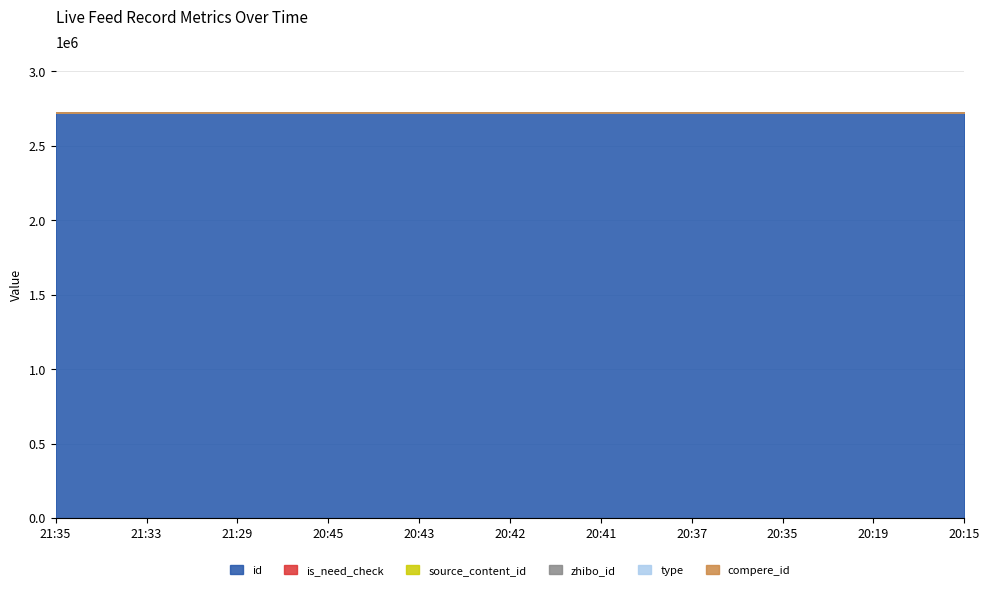

At which category does the chart reach its peak across all series?

21:35